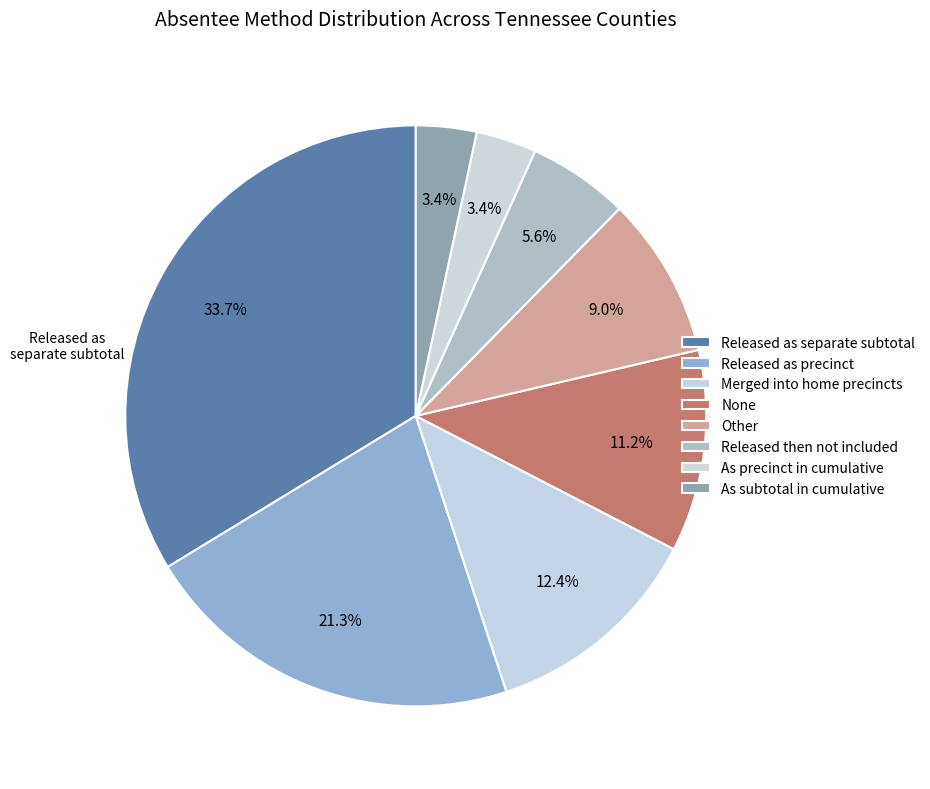

How many slices are in this pie chart?

8